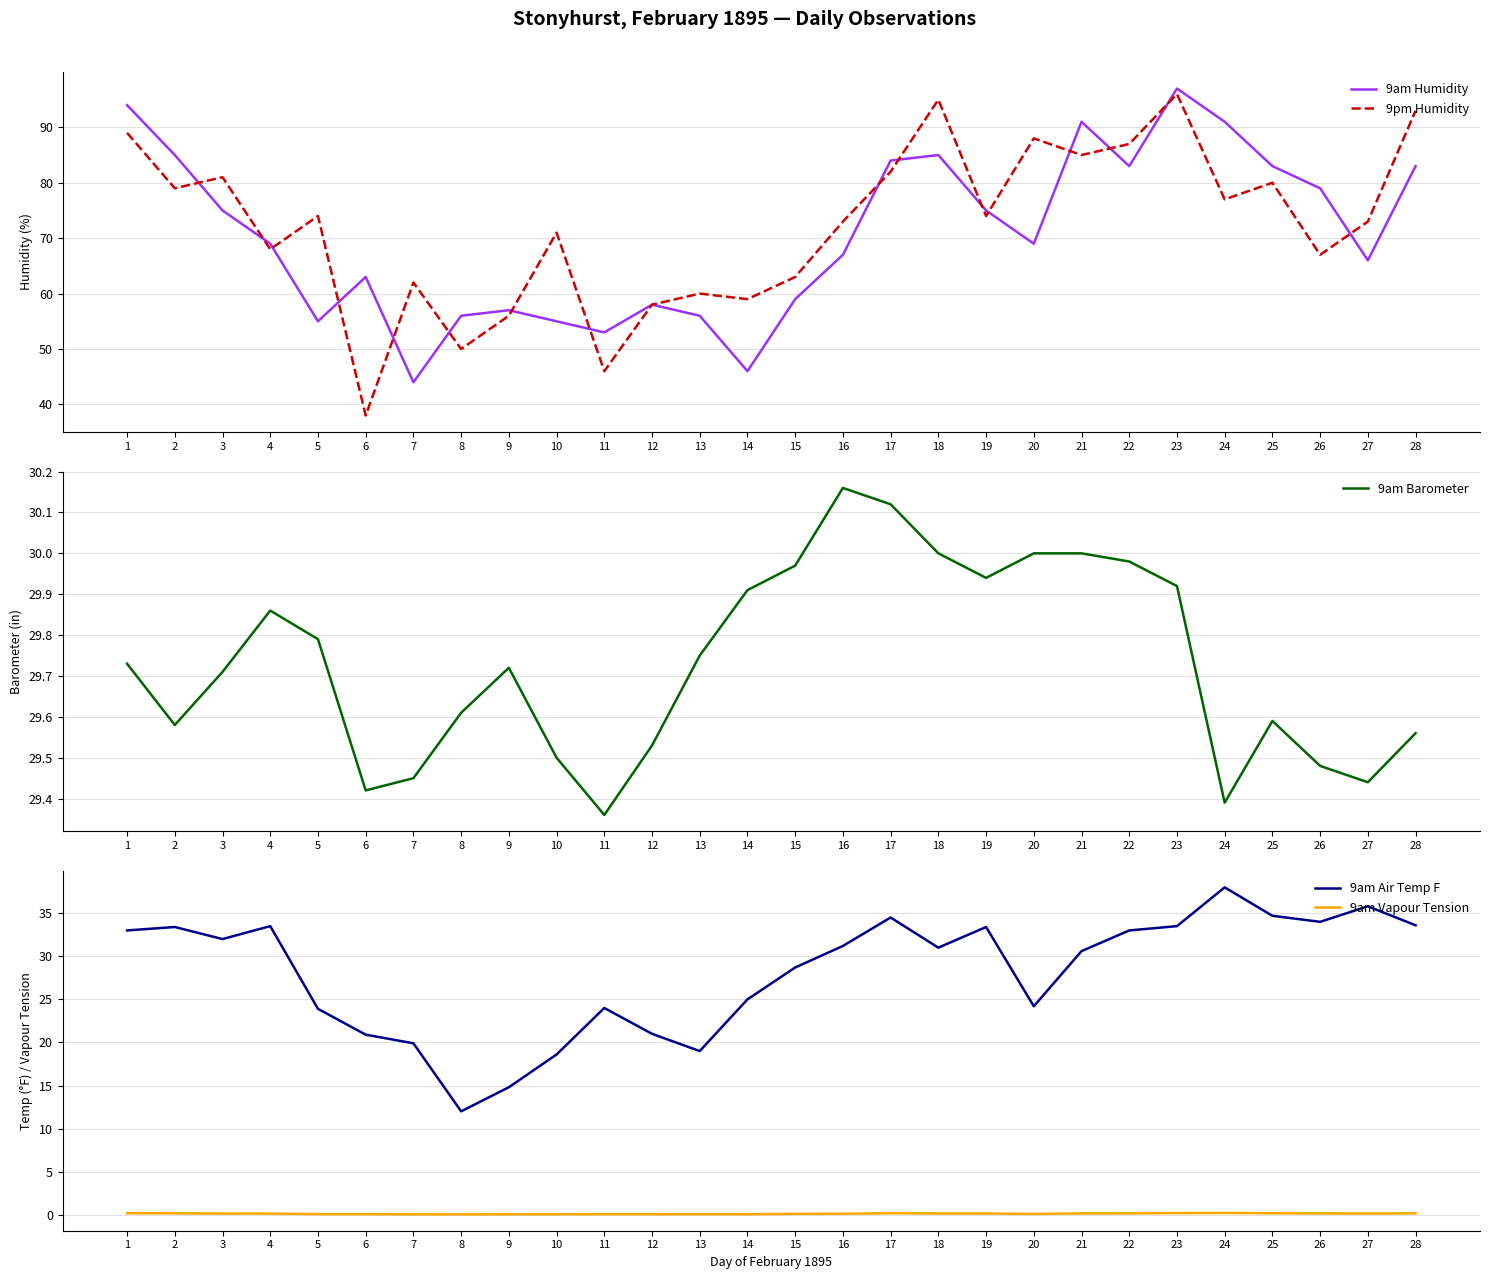

True or false: 9am Humidity and 9am Vapour Tension intersect in this chart.

False